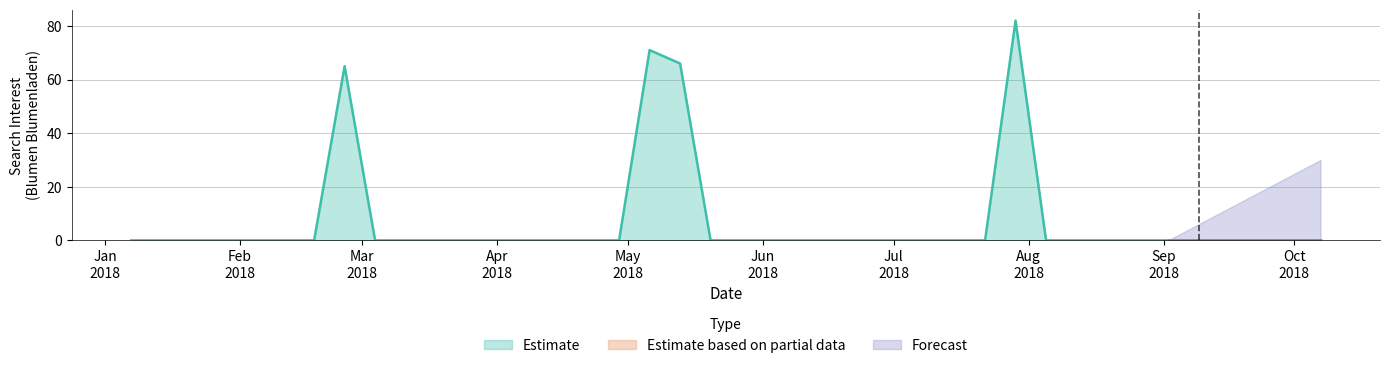

What is the average value?

7